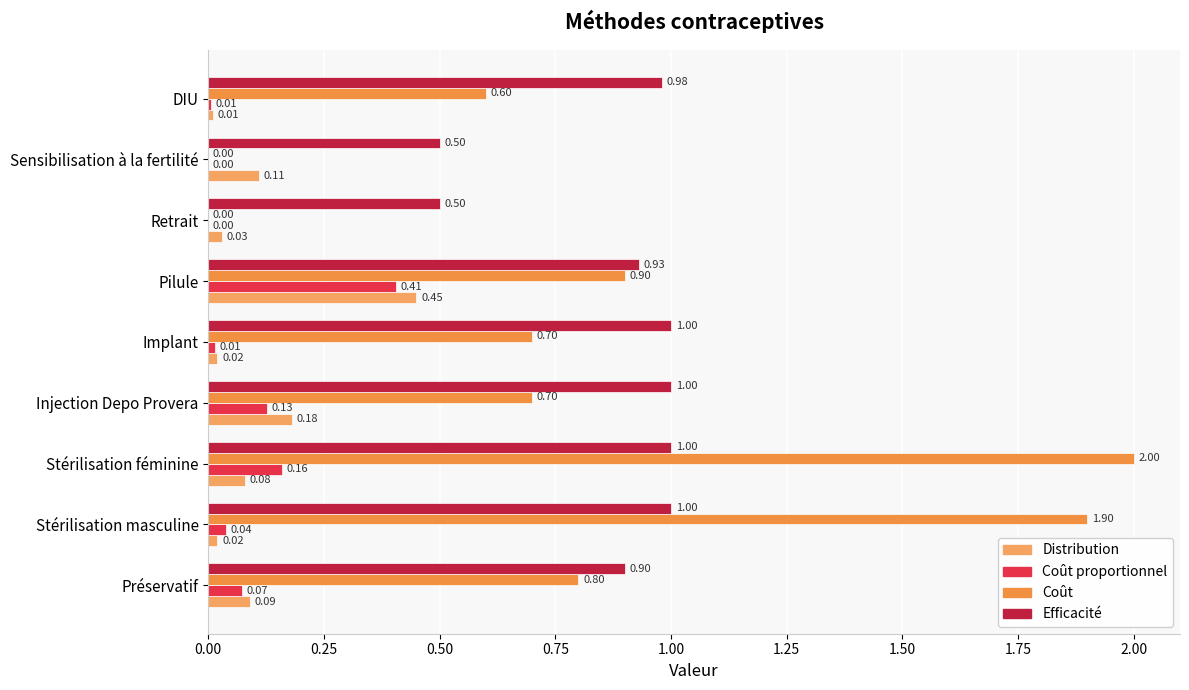

What is the difference between the second highest and second lowest values in the Coût series?

1.9